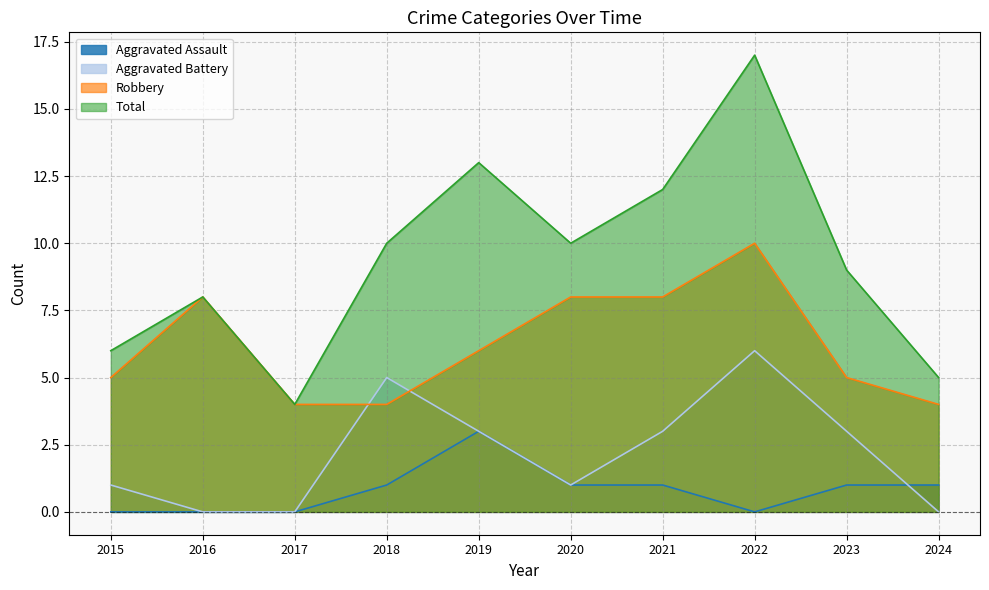

How many data points does each series have?

10